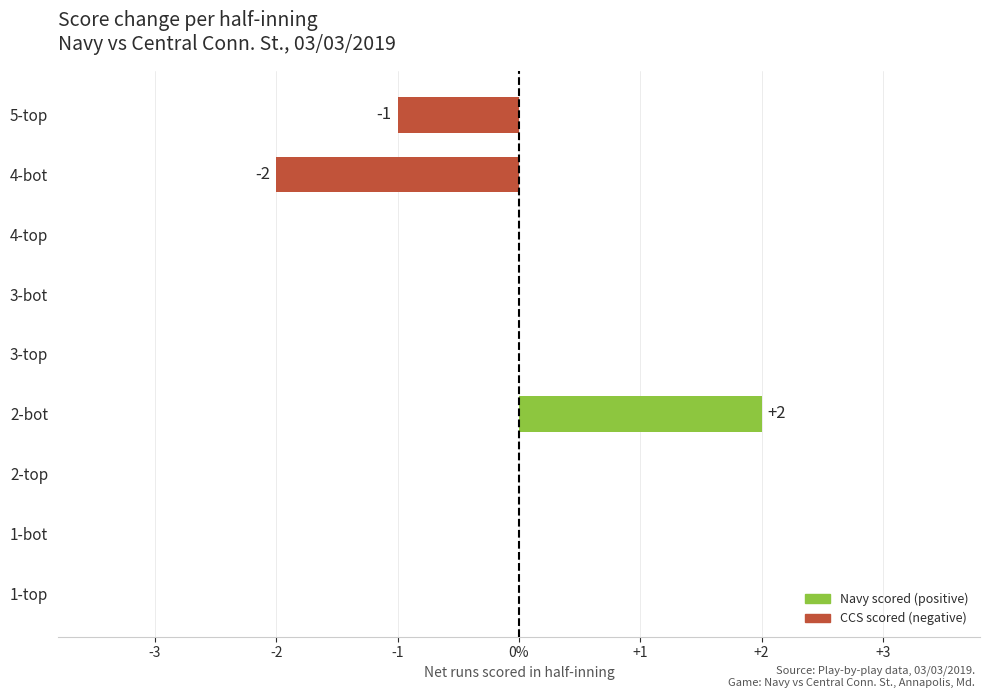

What is the sum of all values?

-1